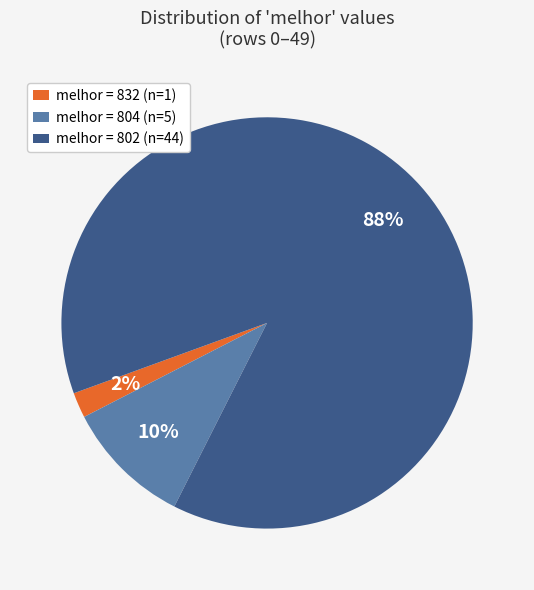

Combined, do melhor = 804 (n=5) and melhor = 832 (n=1) account for over 50%?

No